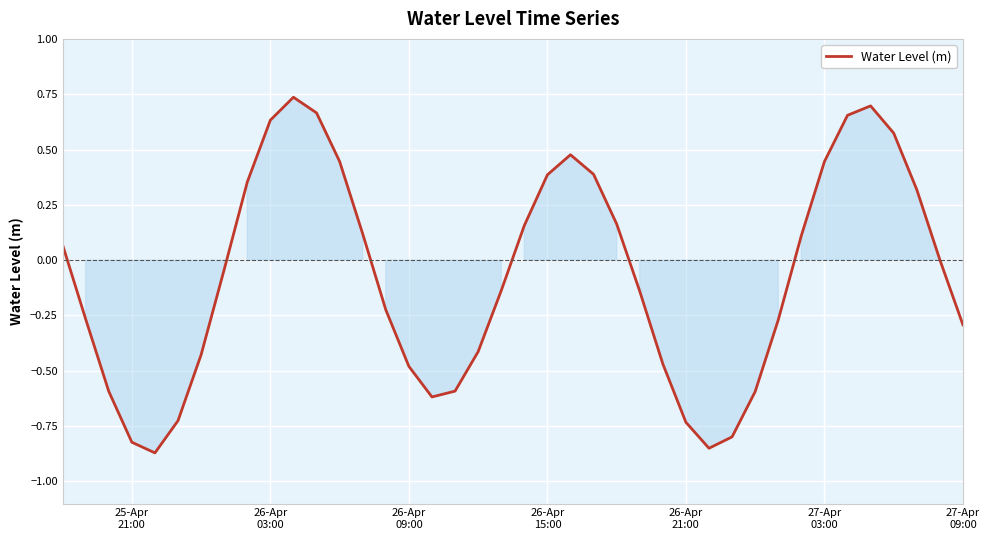

What is the difference between the maximum and minimum values?

1.6